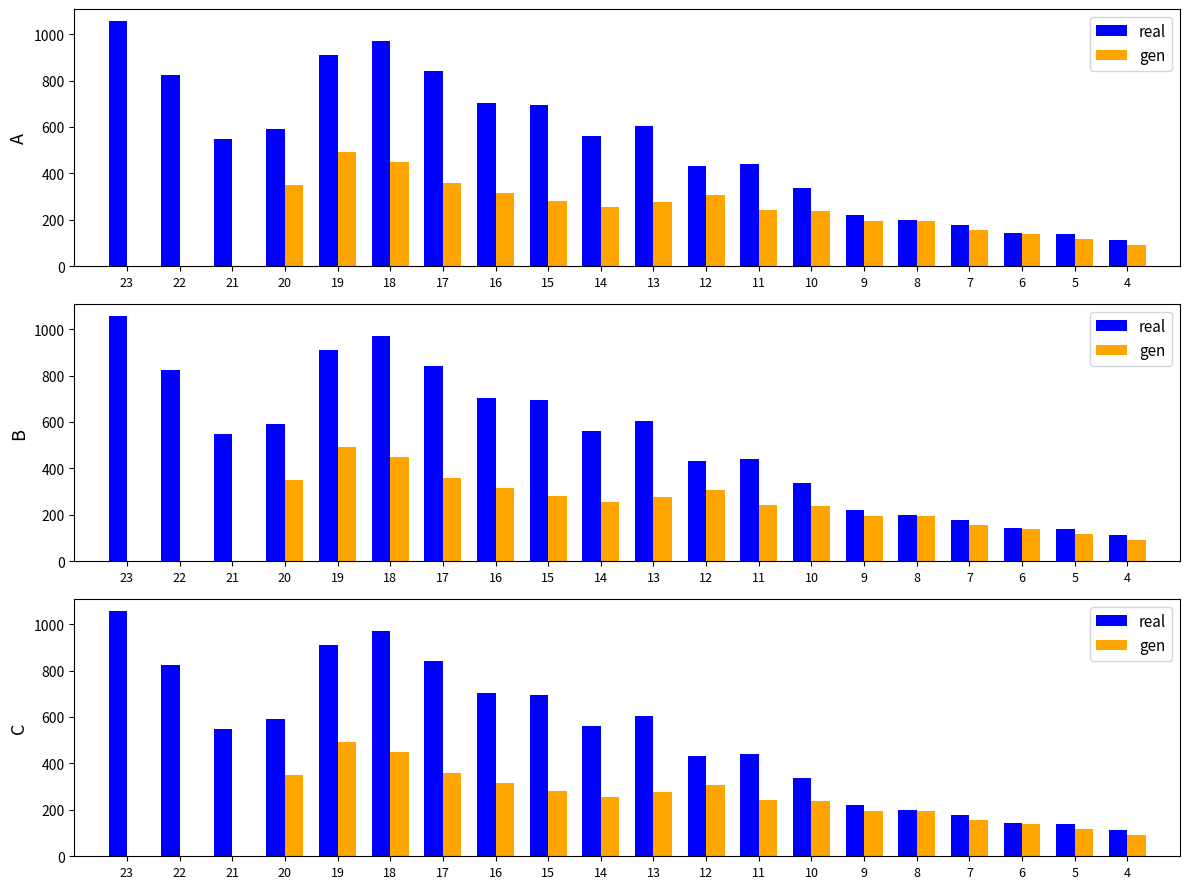

How many groups of bars are there?

20